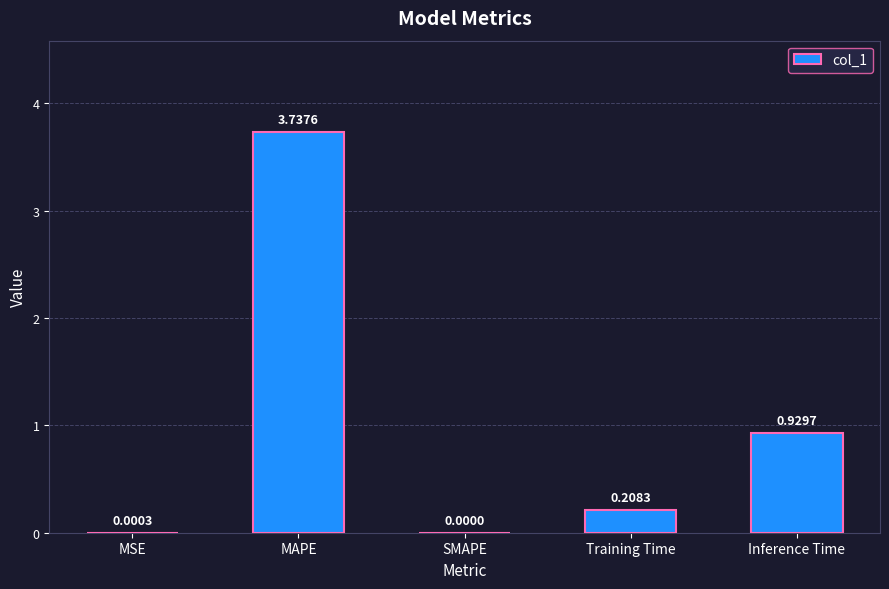

At which label is the value closest to 1?

Inference Time